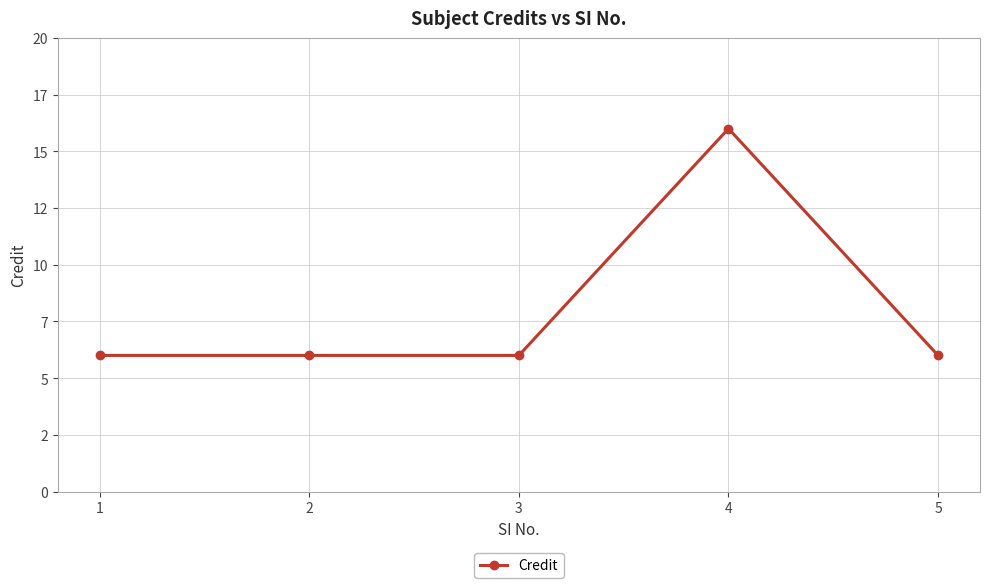

Is it true that the value at 4 is 16?

True